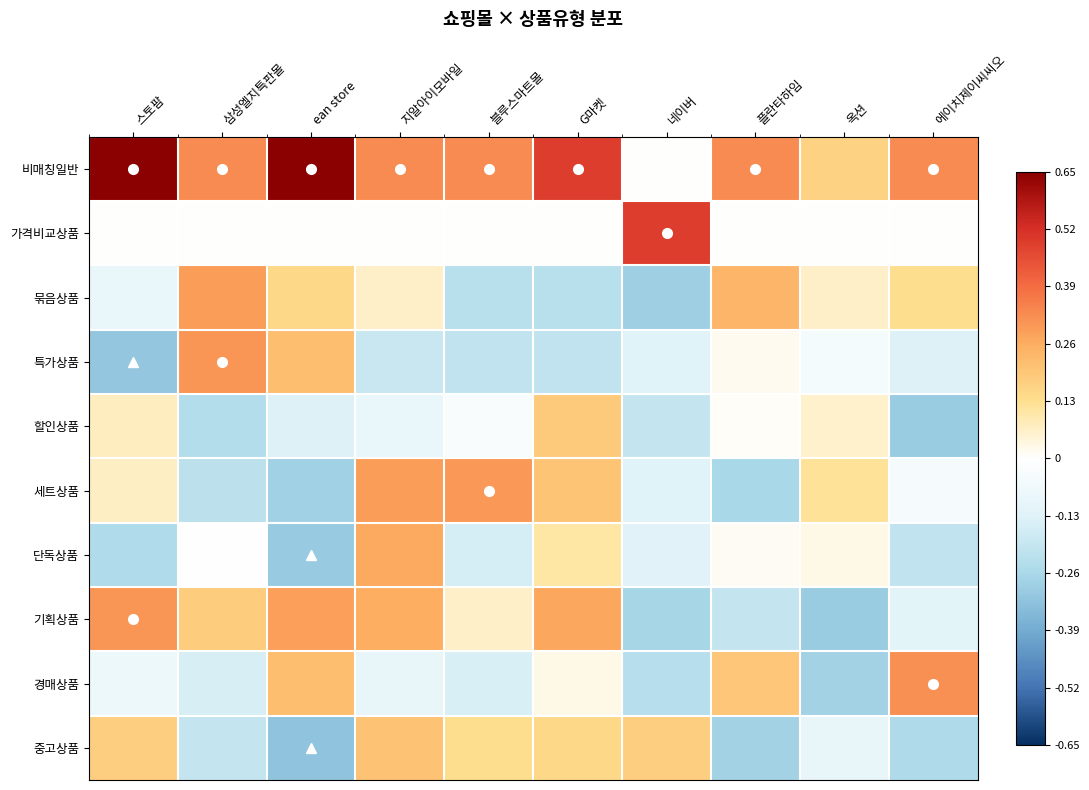

At which category is the sum across all series the highest?

지알아이모바일